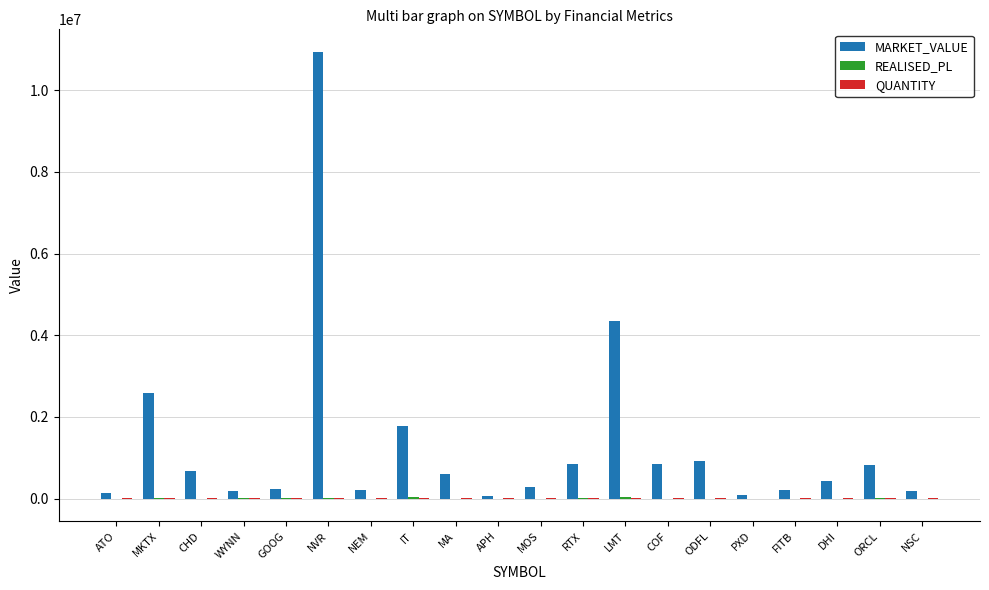

What is the maximum value shown in the chart?

10942034.3